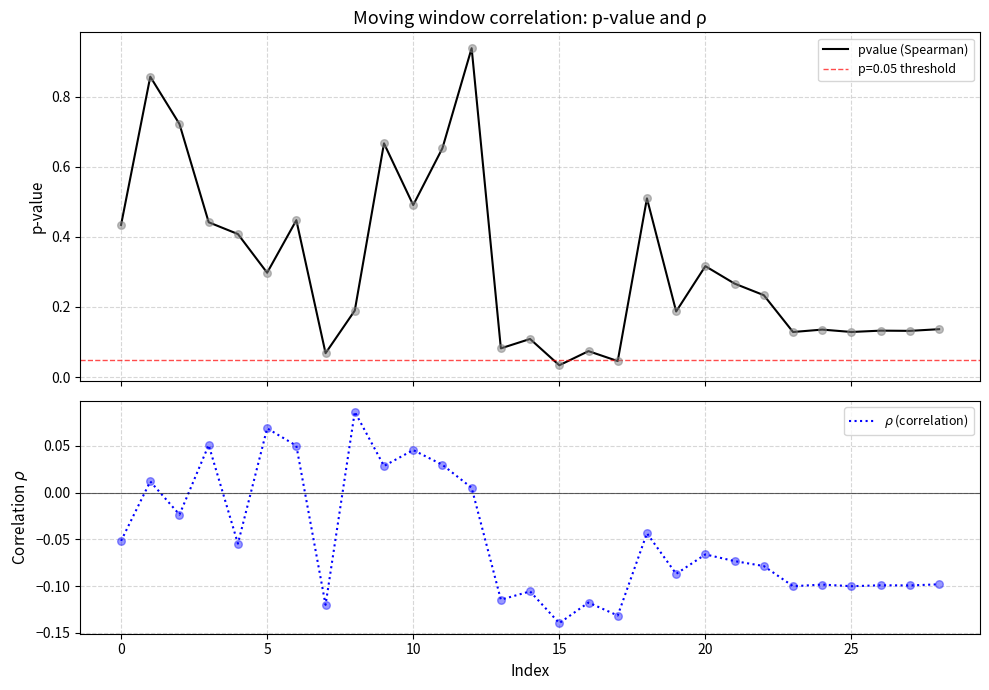

Which series has the widest spread of Y values?

pvalue (Spearman)